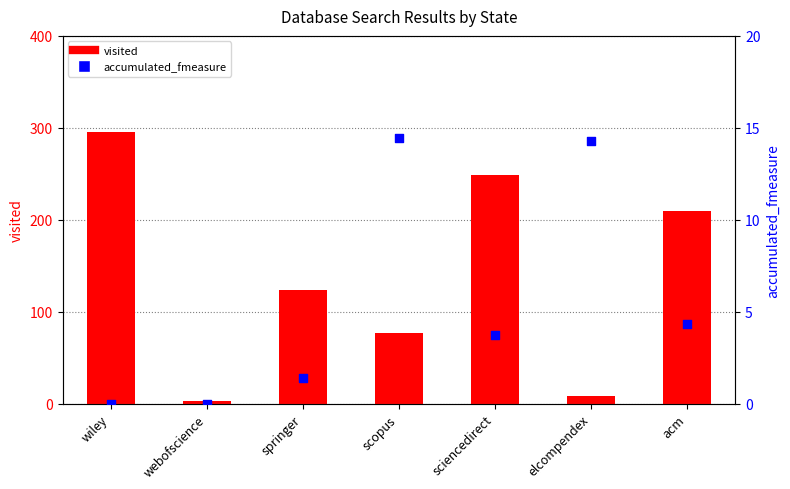

What are all the series names shown in the legend?

visited, accumulated_fmeasure